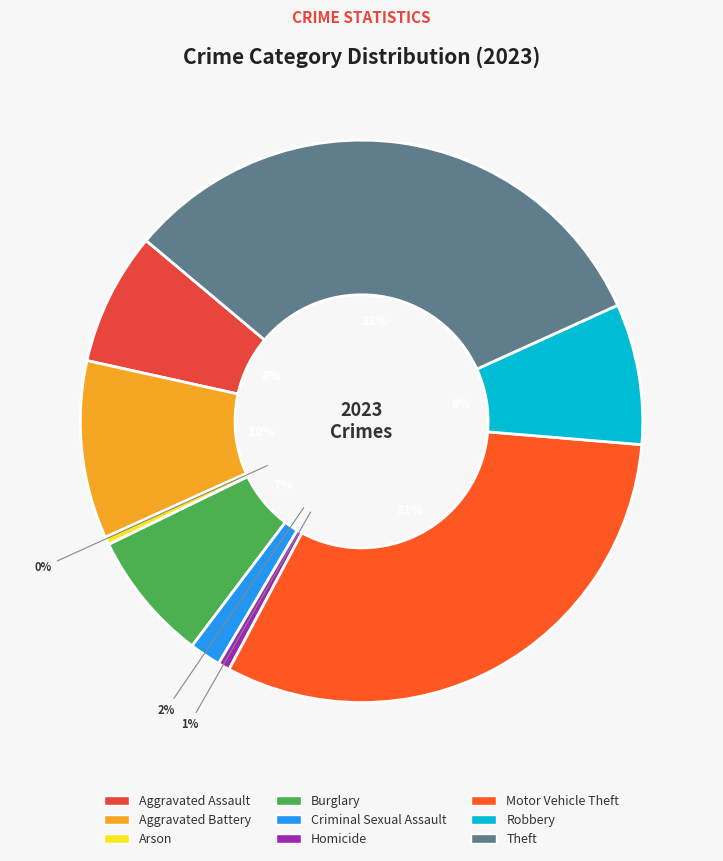

The Theft slice represents 27% of the pie. True or false?

False